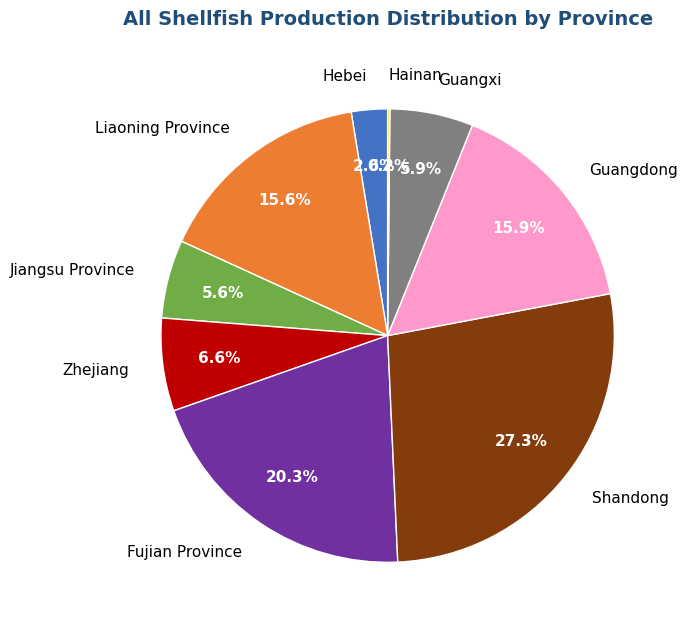

Does any single category account for the majority?

No